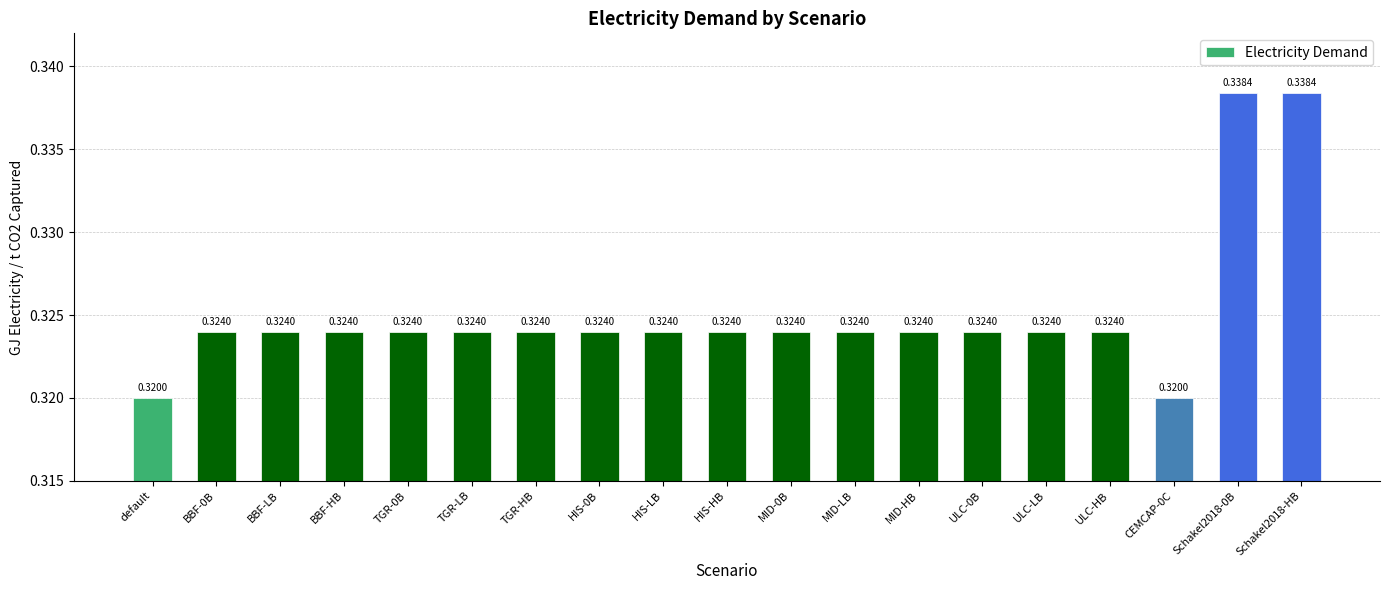

What is the sum of the values at ULC-LB and Schakel2018-HB?

0.7